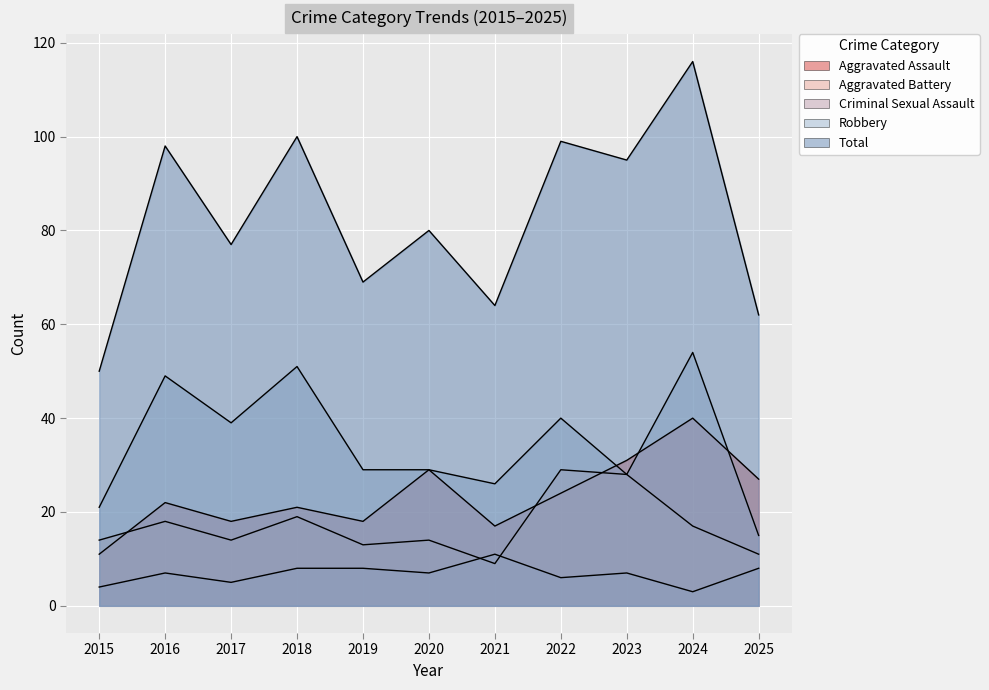

True or false: Criminal Sexual Assault and Robbery cross at least once.

False